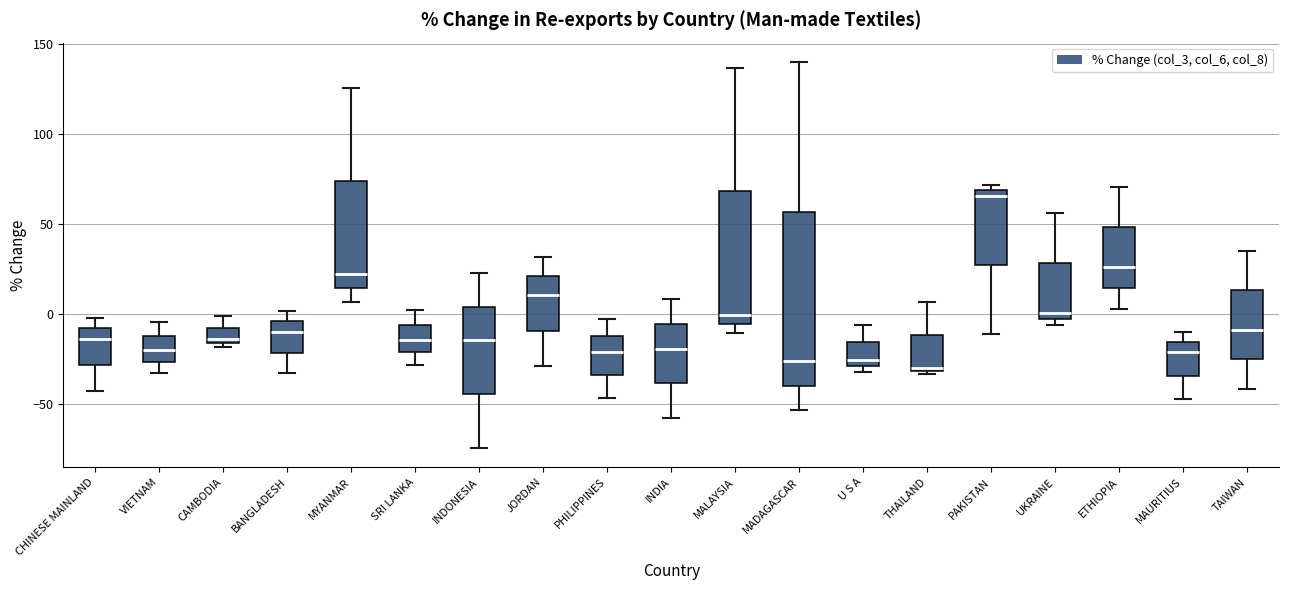

Reading left to right, read every box against the y-axis: the position of its median line, the range the box covers, and the ends of its whiskers. The values are not printed on the chart, so give them approximately, as read against the axis.

CHINESE MAINLAND: median -15, box -30 to -10, whiskers -45 to 0
VIETNAM: median -20, box -25 to -10, whiskers -35 to -5
CAMBODIA: median -15 (just above the box's lower edge), box -15 to -10, whiskers -20 to 0
BANGLADESH: median -10, box -20 to -5, whiskers -35 to 0
MYANMAR: median 20, box 15 to 75, whiskers 5 to 125
SRI LANKA: median -15, box -20 to -5, whiskers -30 to 0
INDONESIA: median -15, box -45 to 5, whiskers -75 to 25
JORDAN: median 10, box -10 to 20, whiskers -30 to 30
PHILIPPINES: median -20, box -35 to -10, whiskers -45 to -5
INDIA: median -20, box -40 to -5, whiskers -60 to 10
MALAYSIA: median 0, box -5 to 70, whiskers -10 to 135
MADAGASCAR: median -25, box -40 to 55, whiskers -55 to 140
U S A: median -25, box -30 to -15, whiskers -30 (just below the box's lower edge) to -5
THAILAND: median -30 (just above the box's lower edge), box -30 to -10, whiskers -35 to 5
PAKISTAN: median 65, box 25 to 70, whiskers -10 to 70 (just above the box's upper edge)
UKRAINE: median 0, box -5 to 30, whiskers -5 (just below the box's lower edge) to 55
ETHIOPIA: median 25, box 15 to 50, whiskers 5 to 70
MAURITIUS: median -20, box -35 to -15, whiskers -45 to -10
TAIWAN: median -10, box -25 to 15, whiskers -40 to 35